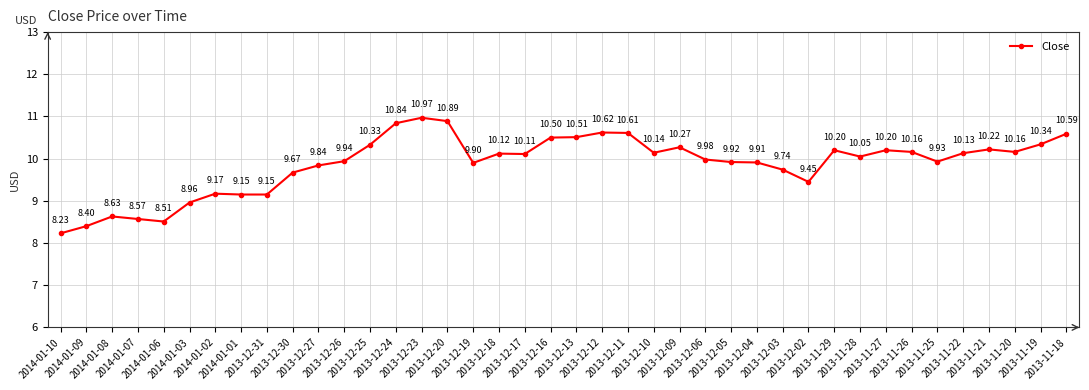

Between 2013-11-20 and 2013-12-23, which is larger?

2013-12-23